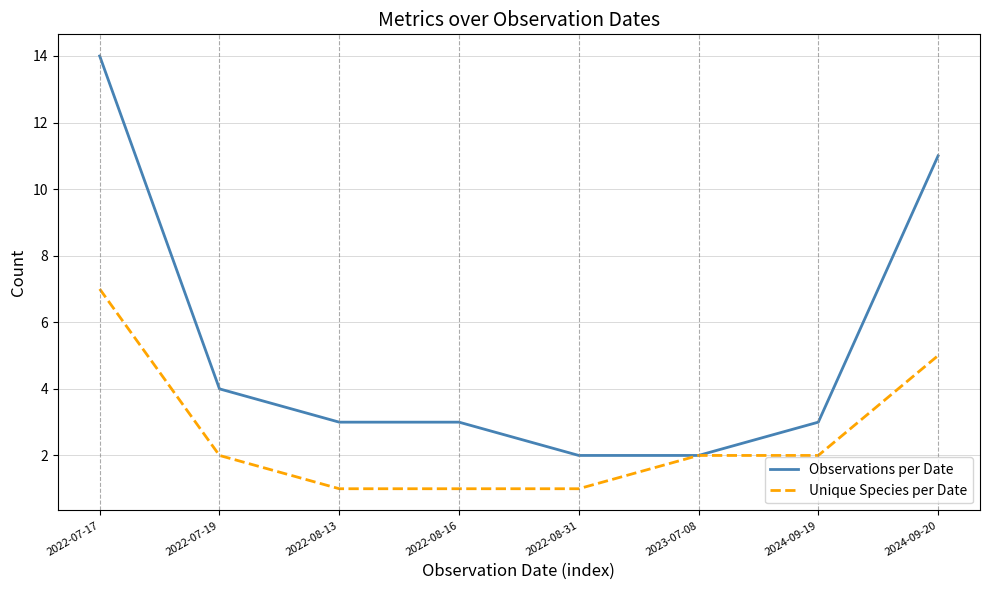

Reading left to right, list all the values displayed in this chart.

Observations per Date: 14	4	3	3	2	2	3	11
Unique Species per Date: 7	2	1	1	1	2	2	5